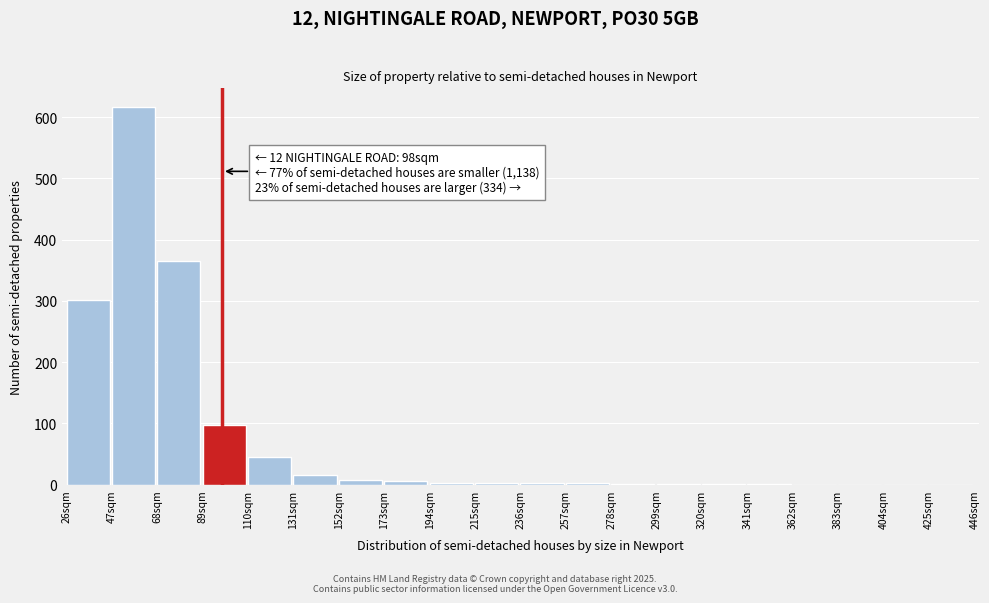

The chart shows a value of 1 at 320sqm. True or false?

True